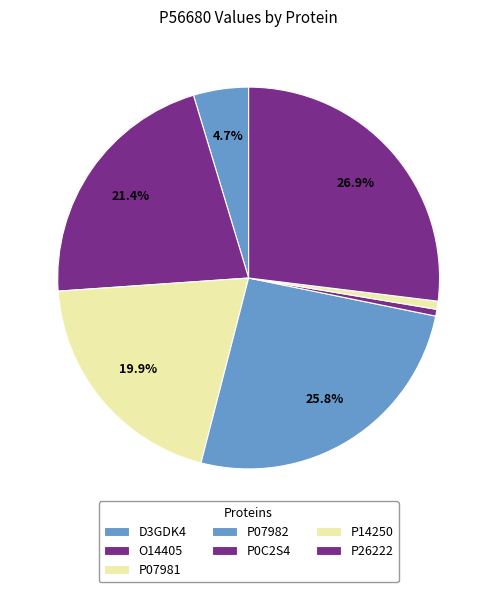

To the nearest percent, what is the difference between the largest and smallest slice percentages?

26%